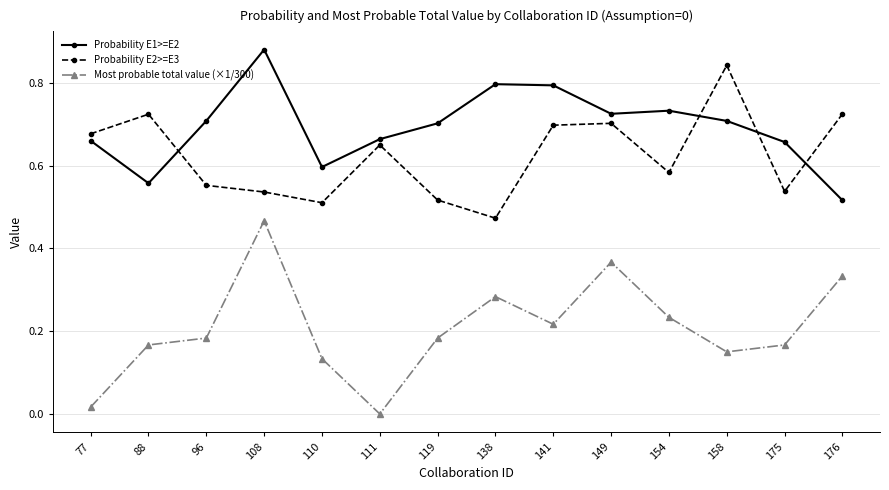

At which category is the sum across all series the highest?

108